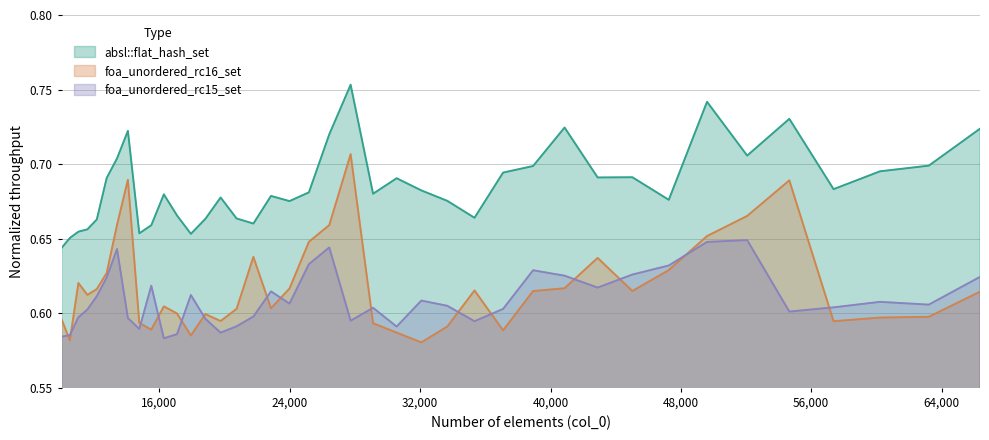

True or false: absl::flat_hash_set and foa_unordered_rc16_set intersect in this chart.

False